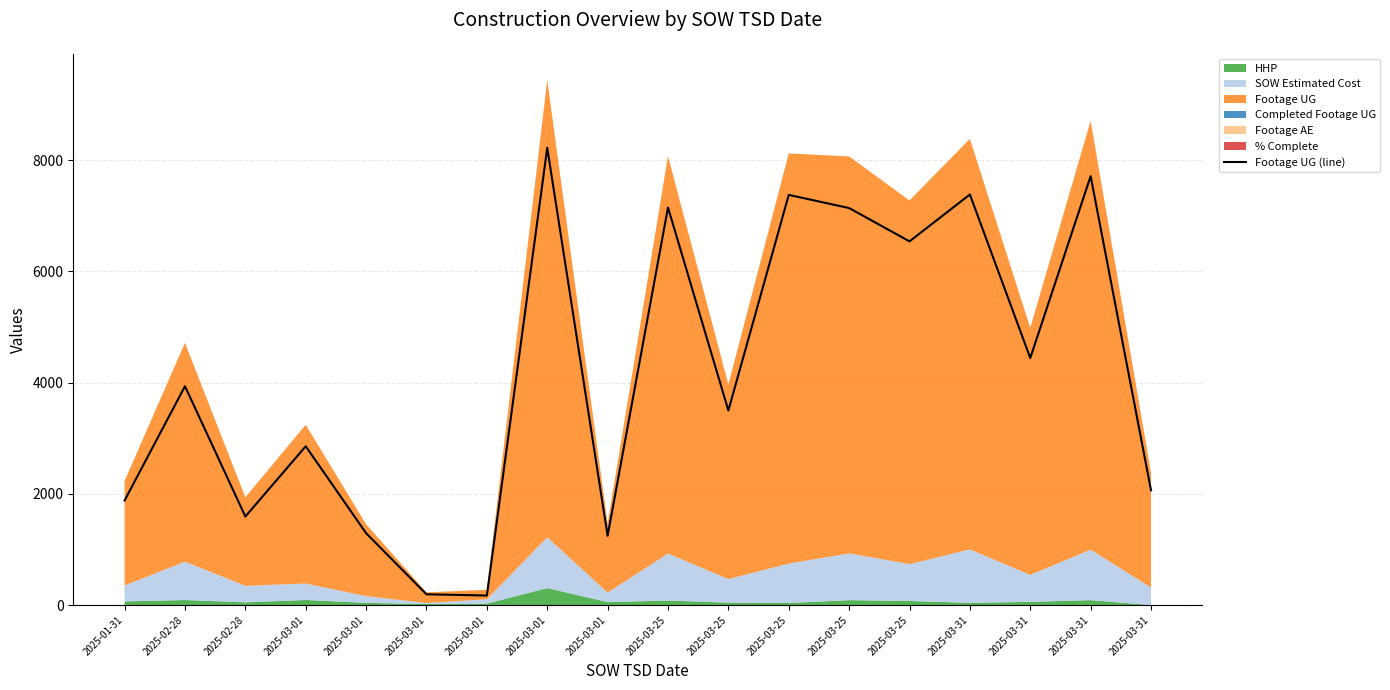

True or false: the data has more than 2 interior local peaks.

True